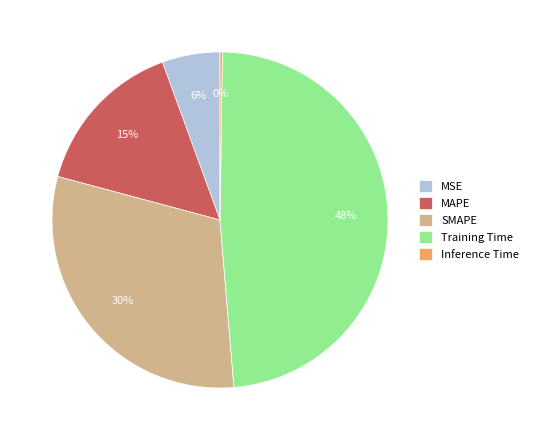

Which category has the biggest portion of the pie?

Training Time